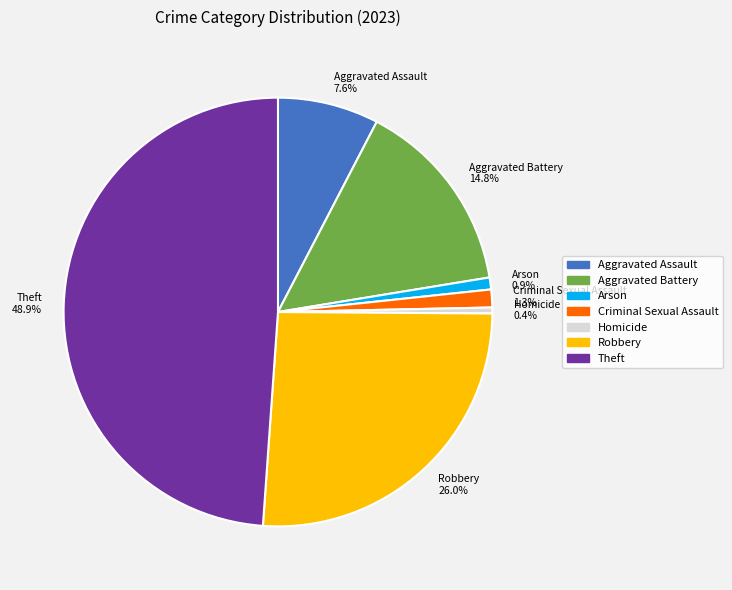

Is it true that Theft is 49% of the pie?

True